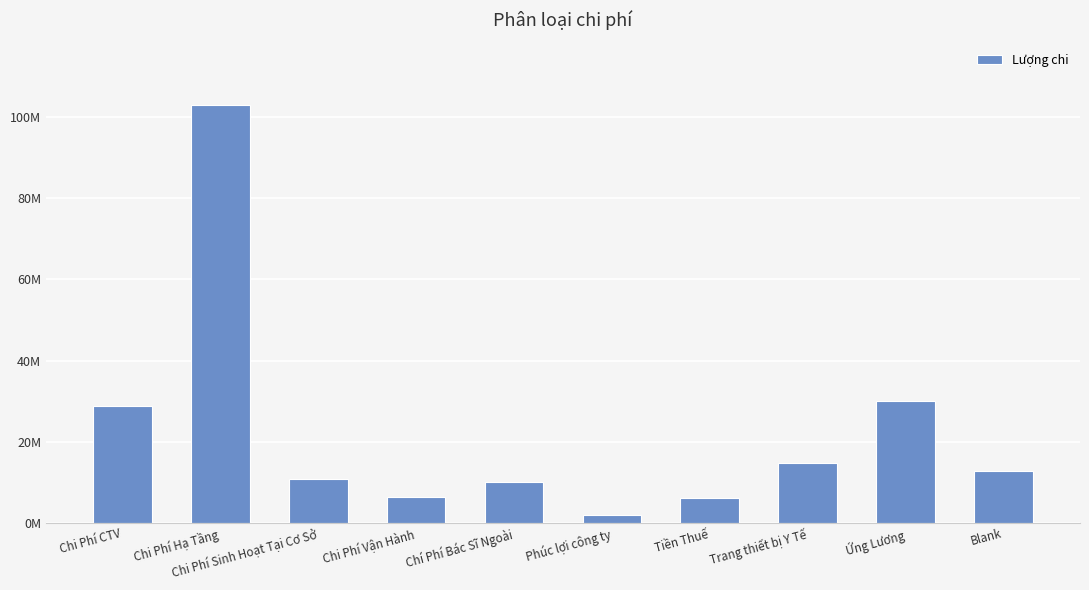

True or false: the data shows 28870000 at Chi Phí CTV.

True